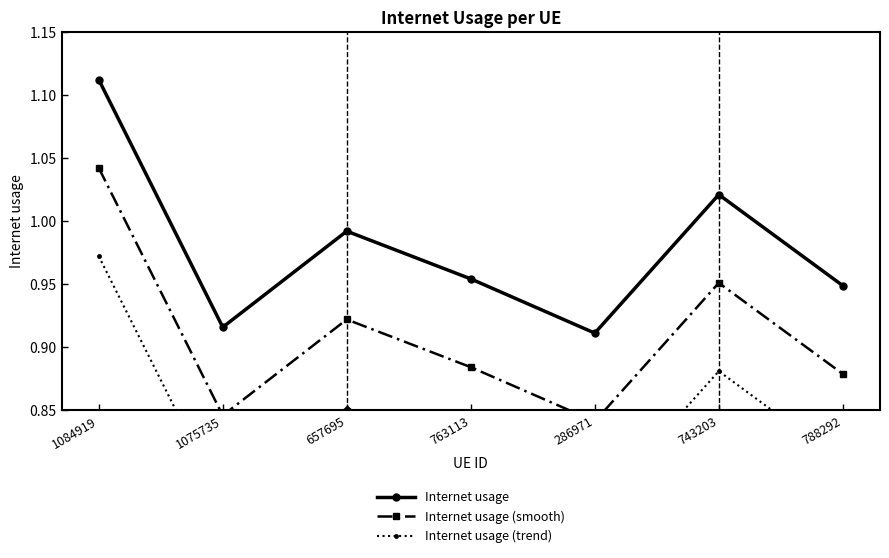

What are all the series names shown in the legend?

Internet usage, Internet usage (smooth), Internet usage (trend)